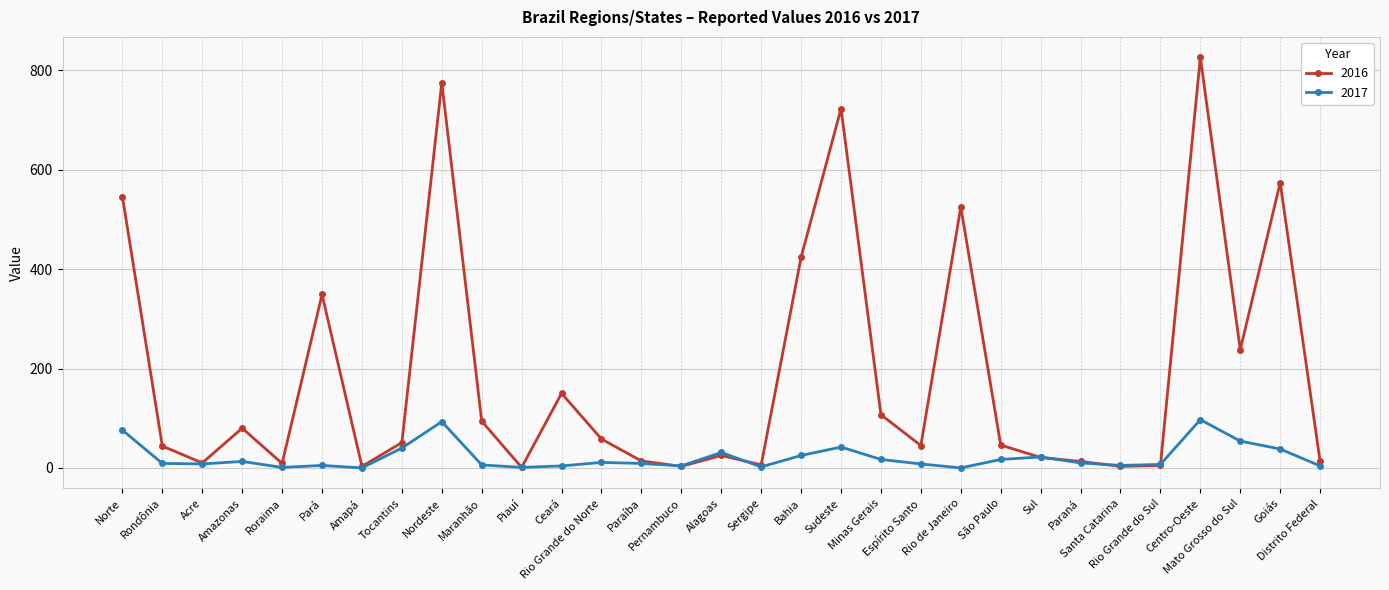

True or false: 2016 has more than 0 interior local peaks.

True